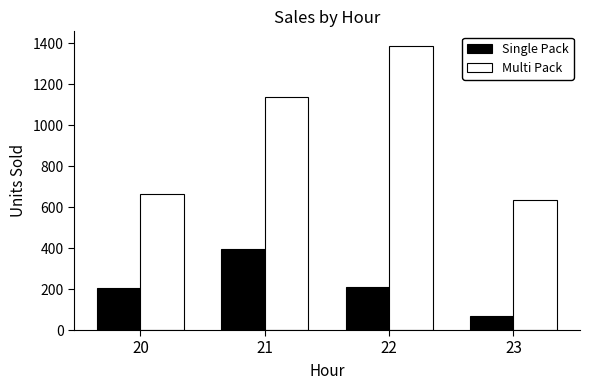

Which series has the widest spread of values?

Multi Pack